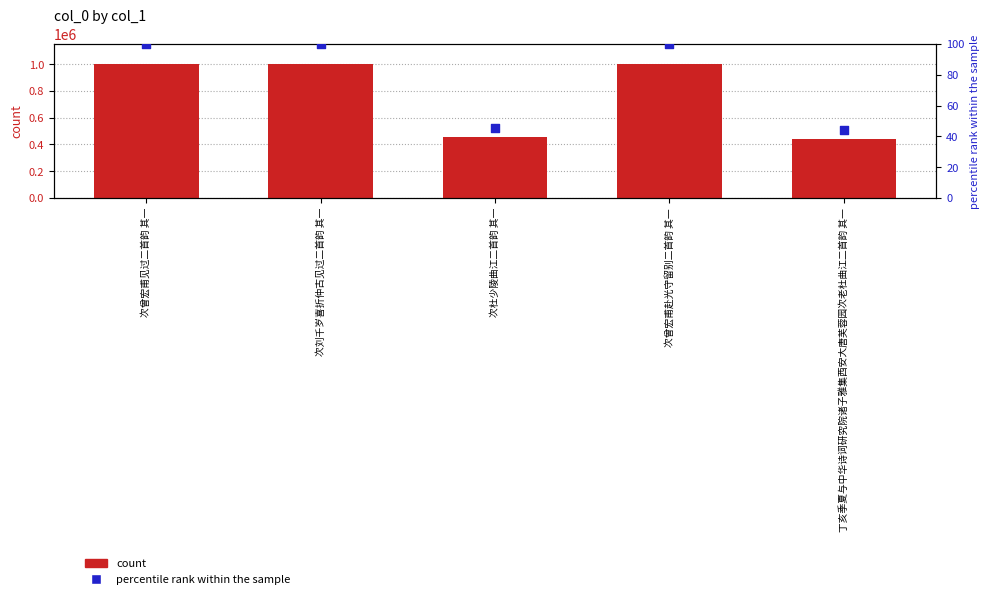

What is the total value across all series at 次曾宏甫见过二首韵 其一?

1000933.0